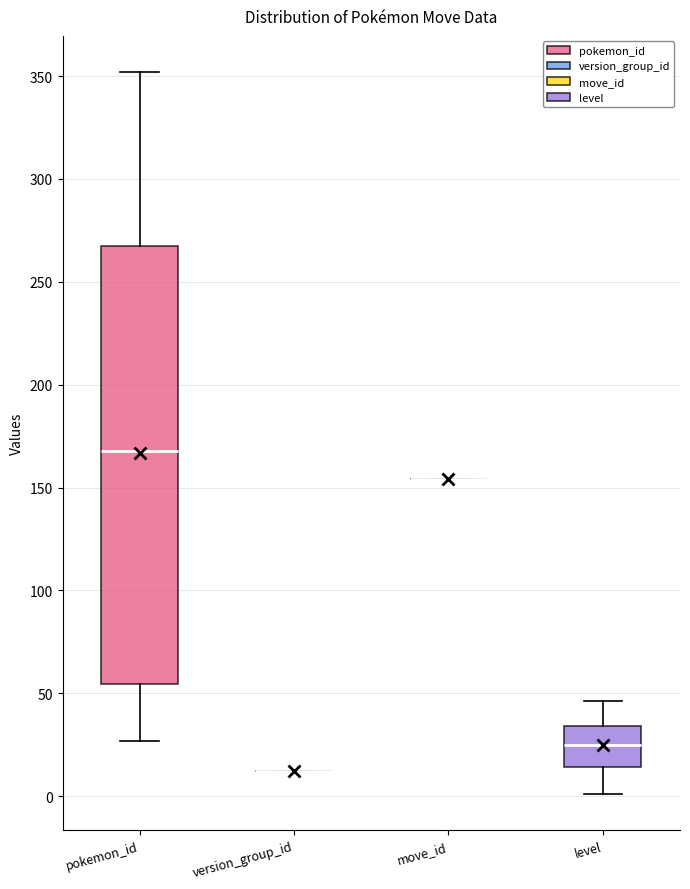

Comparing the boxes themselves (not the whiskers), which one is the tallest?

pokemon_id